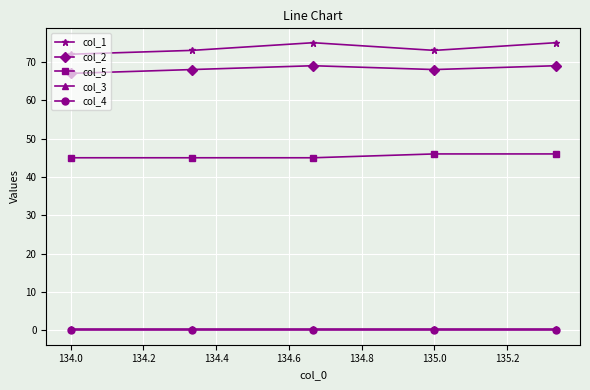

Which series has the widest spread of values?

col_1